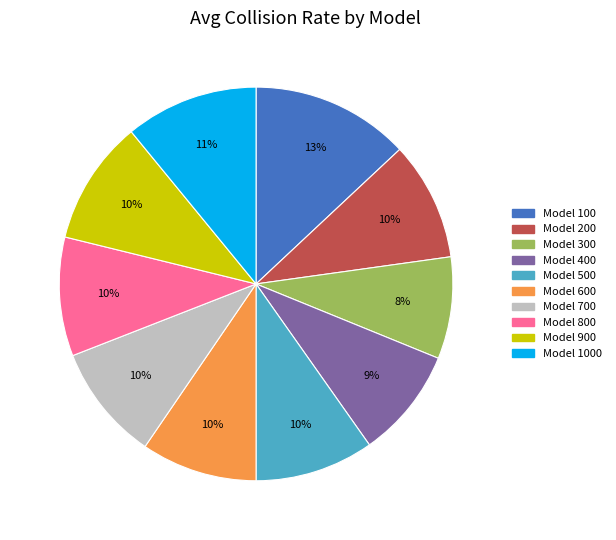

Is there any slice that represents more than half of the pie?

No